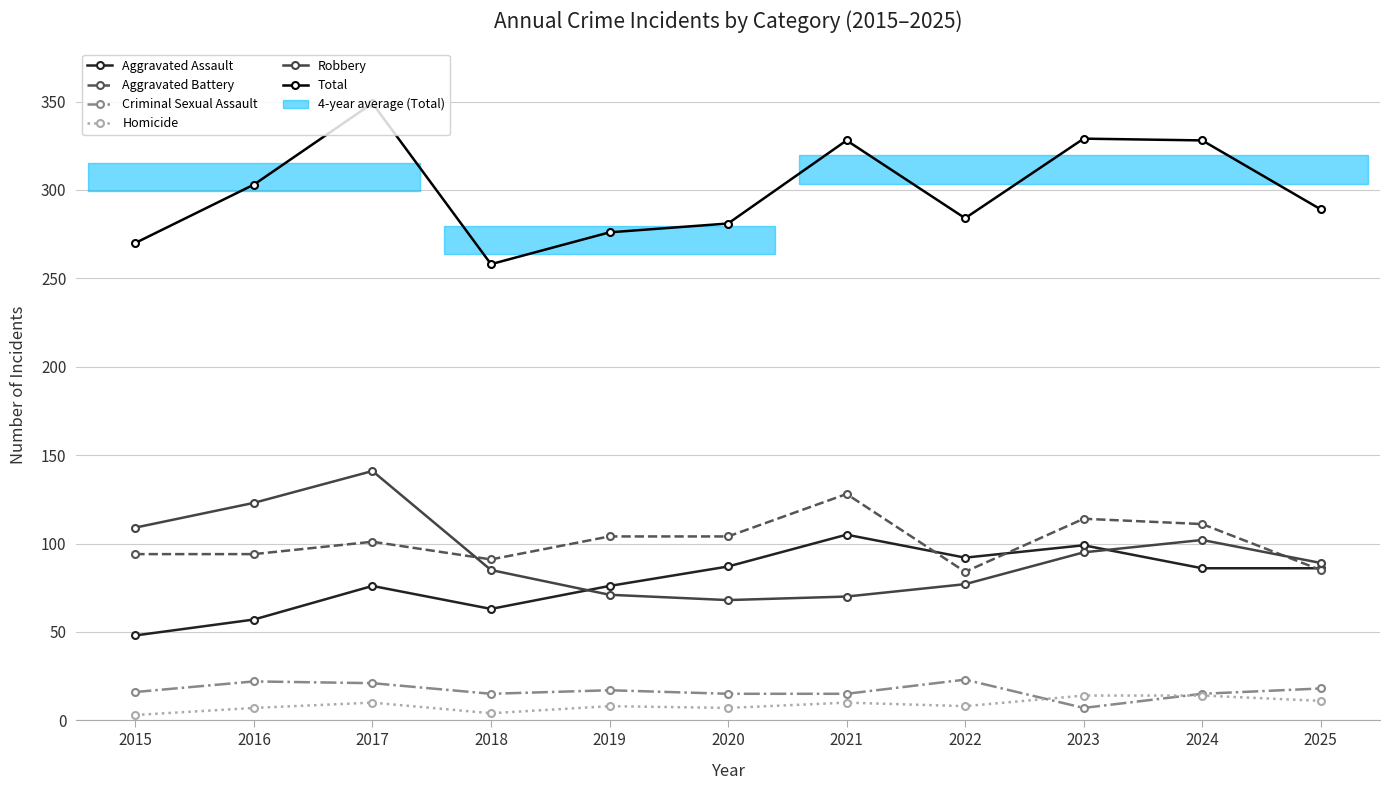

Reading left to right, list all the values displayed in this chart.

Aggravated Assault: 2015=48	2016=57	2017=76	2018=63	2019=76	2020=87	2021=105	2022=92	2023=99	2024=86	2025=86
Aggravated Battery: 2015=94	2016=94	2017=101	2018=91	2019=104	2020=104	2021=128	2022=84	2023=114	2024=111	2025=85
Criminal Sexual Assault: 2015=16	2016=22	2017=21	2018=15	2019=17	2020=15	2021=15	2022=23	2023=7	2024=15	2025=18
Homicide: 2015=3	2016=7	2017=10	2018=4	2019=8	2020=7	2021=10	2022=8	2023=14	2024=14	2025=11
Robbery: 2015=109	2016=123	2017=141	2018=85	2019=71	2020=68	2021=70	2022=77	2023=95	2024=102	2025=89
Total: 2015=270	2016=303	2017=349	2018=258	2019=276	2020=281	2021=328	2022=284	2023=329	2024=328	2025=289